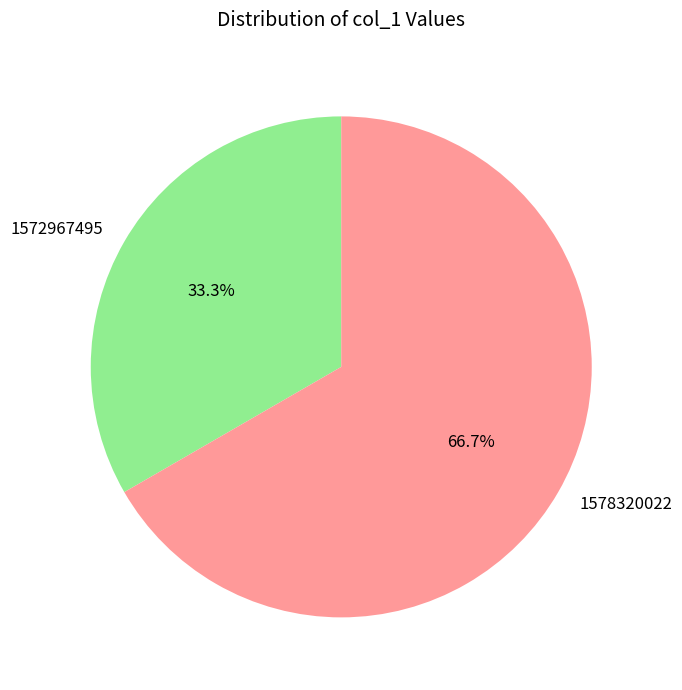

Is it true that 1578320022 is 67% of the pie?

True